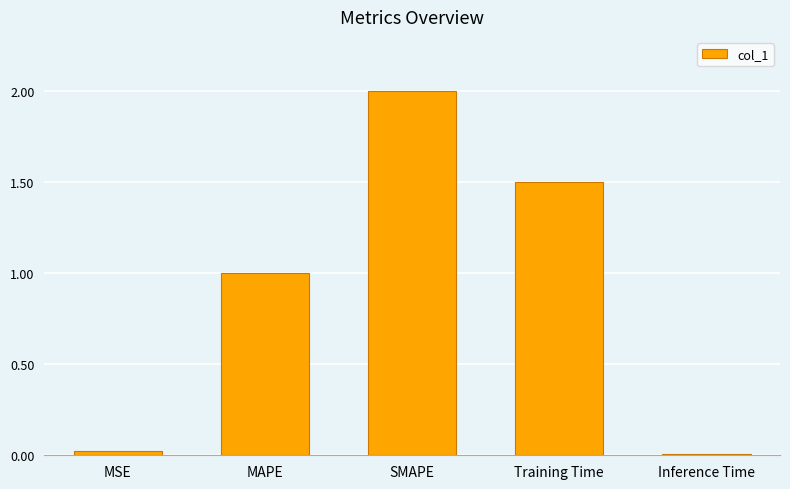

The value at MAPE is 1.0. True or false?

True